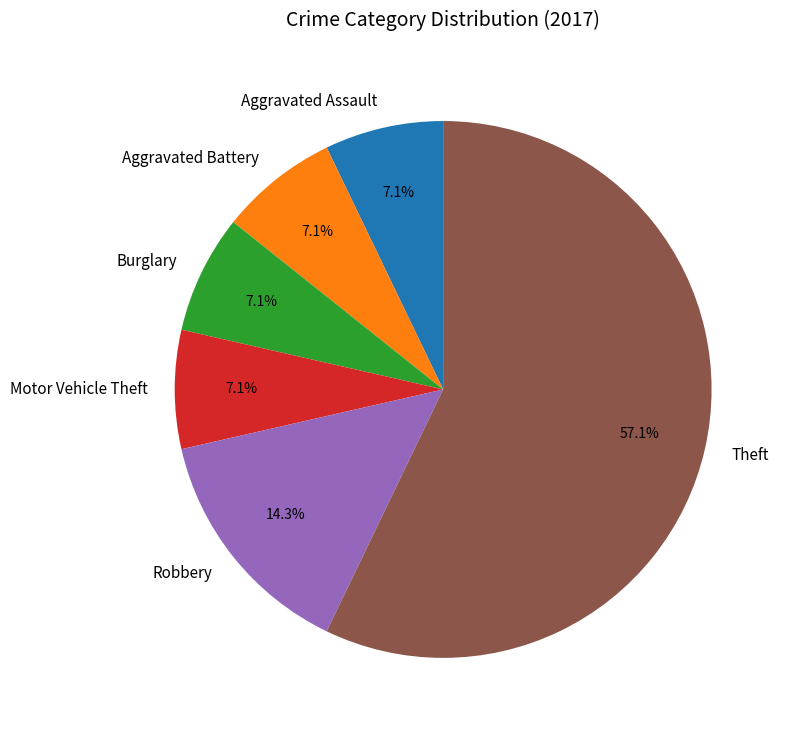

Which category has the biggest portion of the pie?

Theft